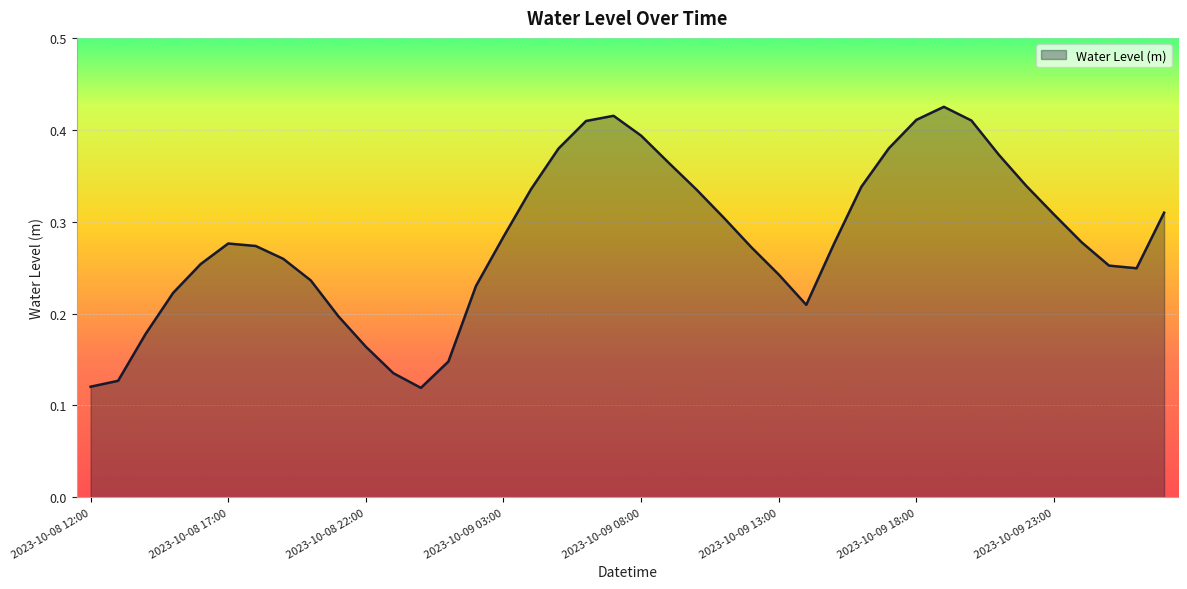

How many lines are shown in the chart?

1